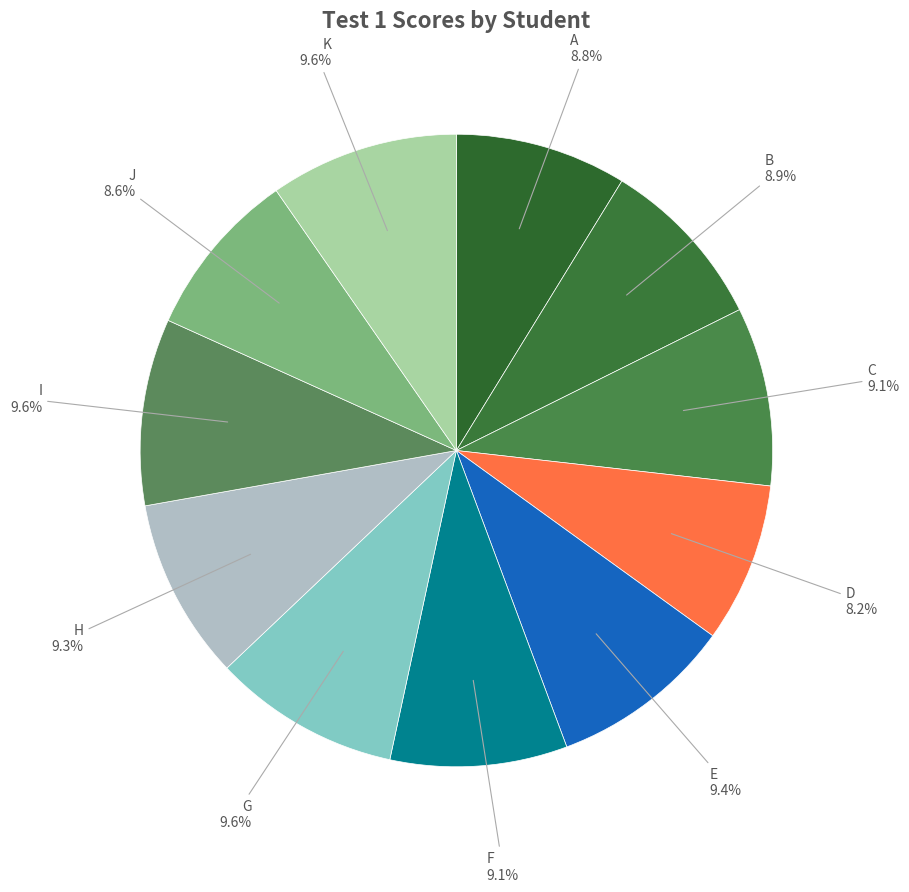

How many slices are in this pie chart?

11